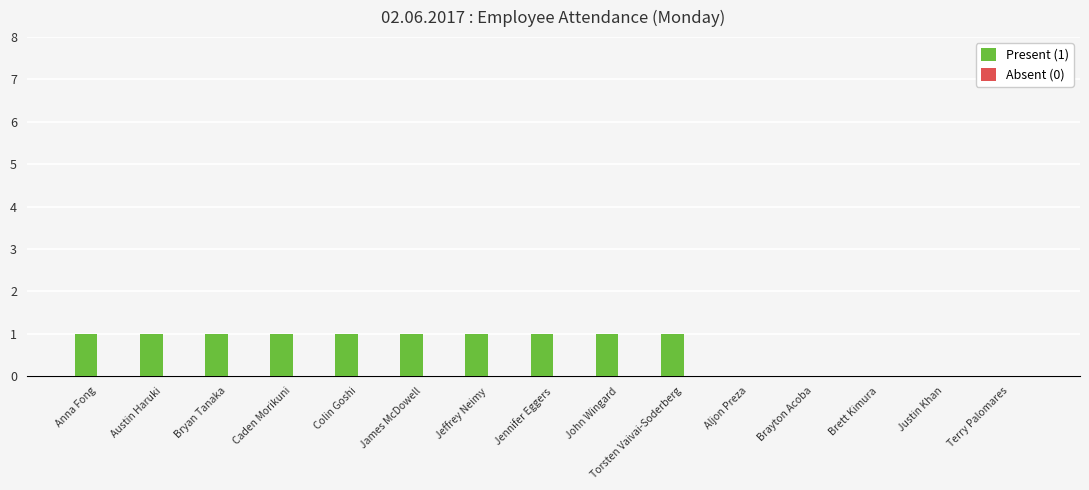

True or false: the data shows 1 at Jennifer Eggers.

True